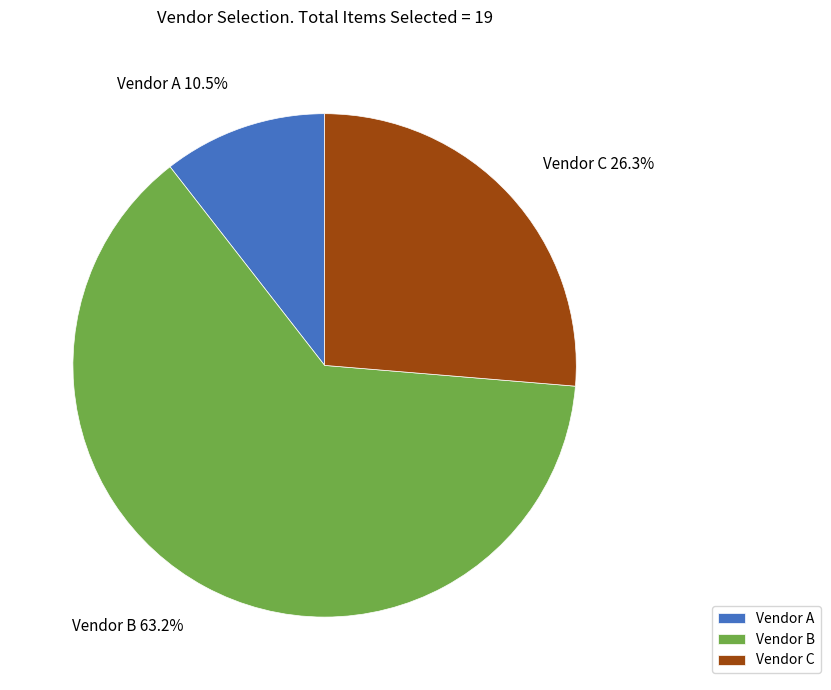

What percentage is NOT represented by Vendor B?

36.8%